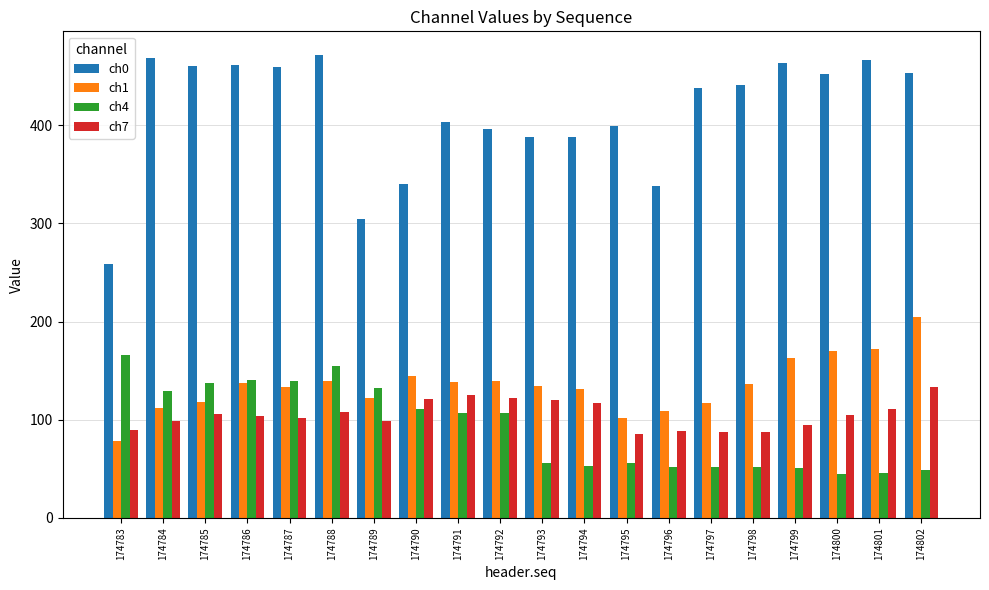

The value of ch0 at 174792 is 267. True or false?

False